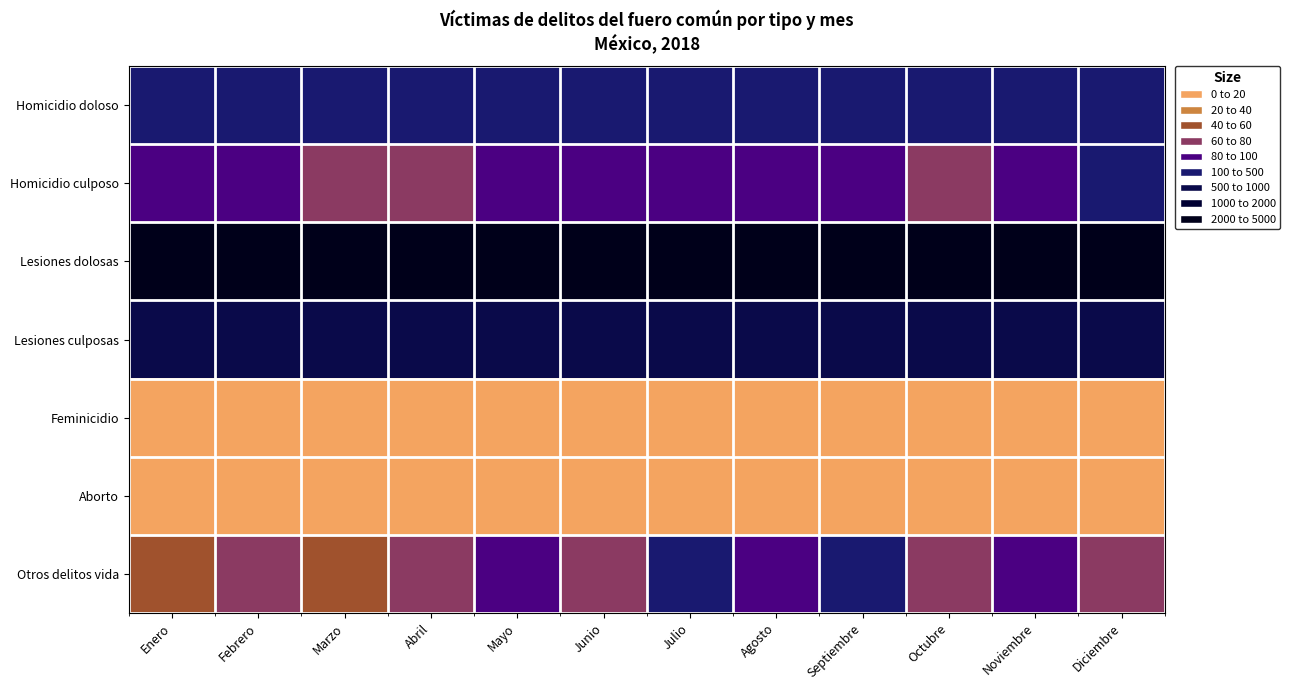

What is the difference between the highest and lowest values at Marzo?

3772